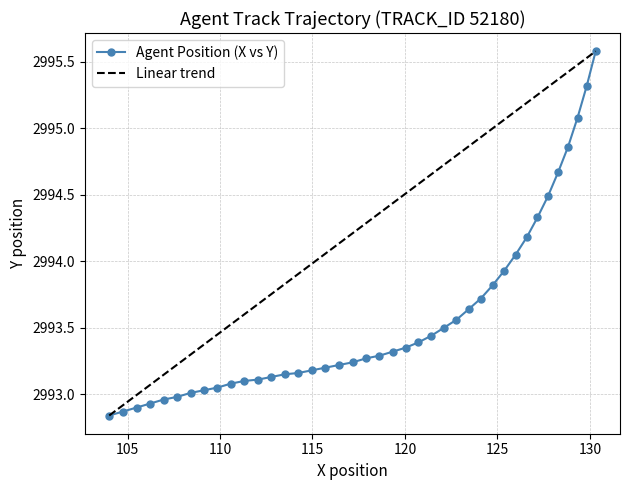

Rank the series by their average value, from lowest to highest.

Agent Position (X vs Y), Linear trend